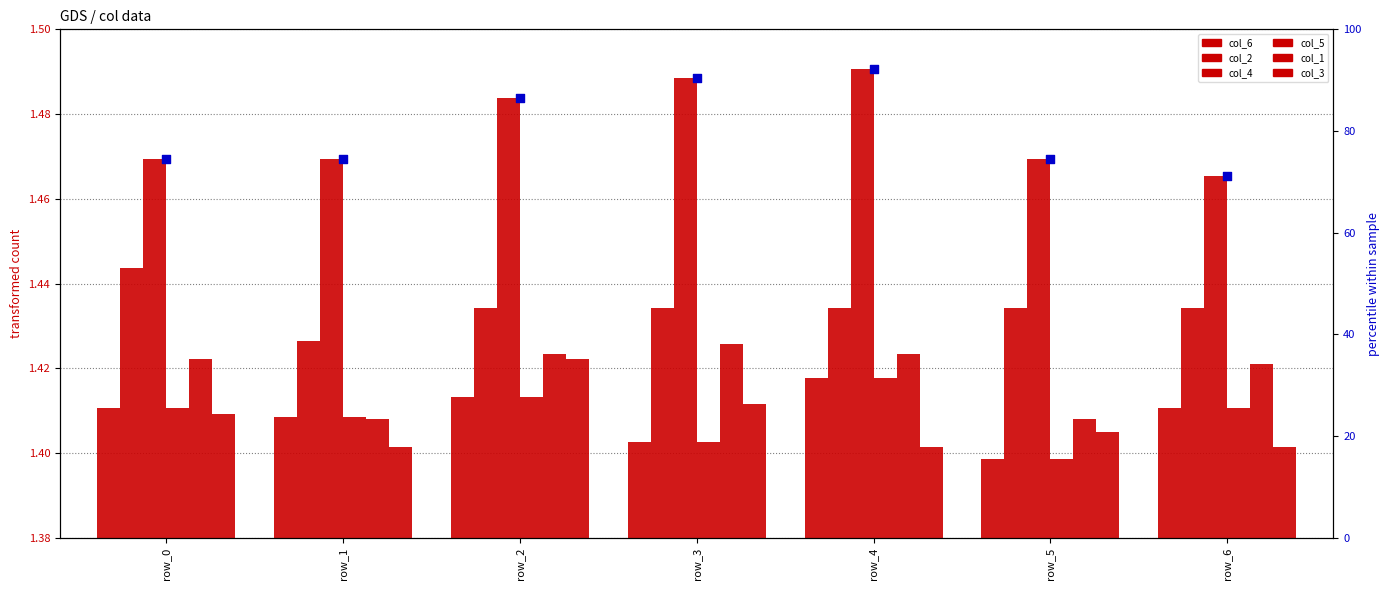

At how many categories does at least one series exceed 1?

7